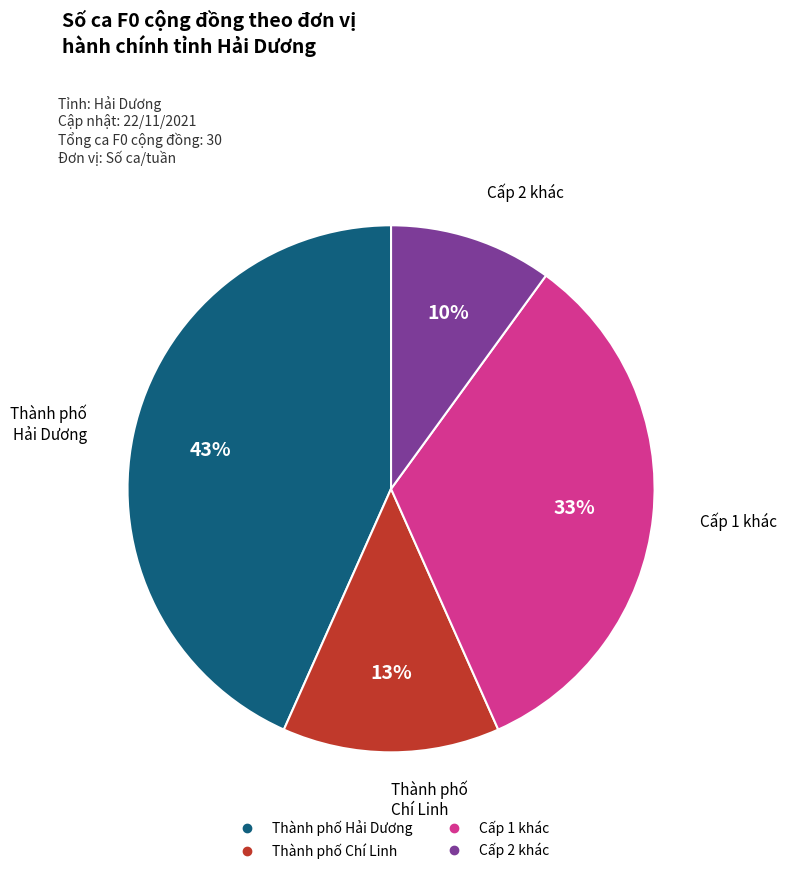

How many slices are in this pie chart?

4